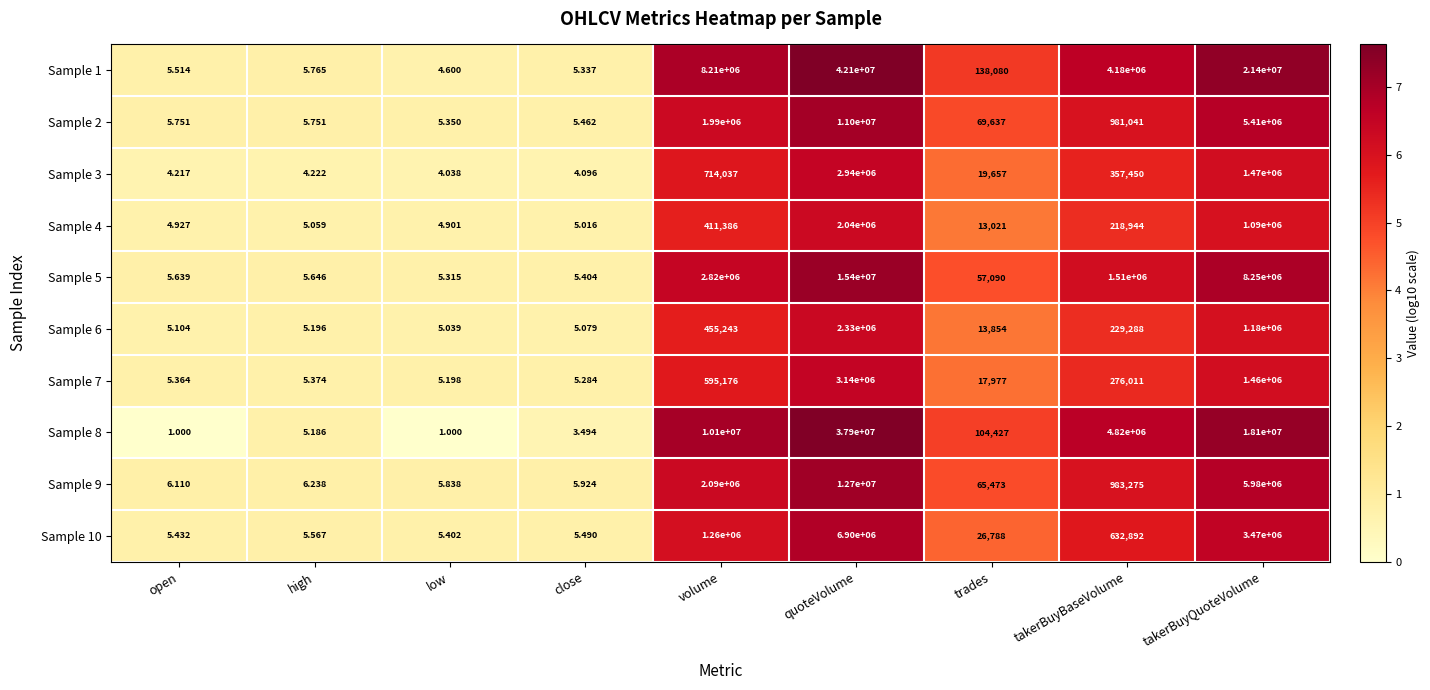

Where is Sample 3 nearest to the value 1470002?

takerBuyQuoteVolume